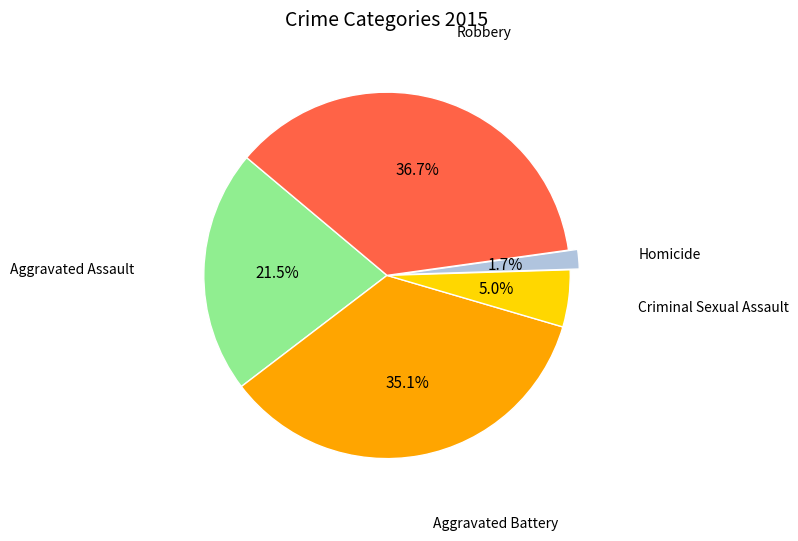

What is the largest slice in the pie chart?

Robbery